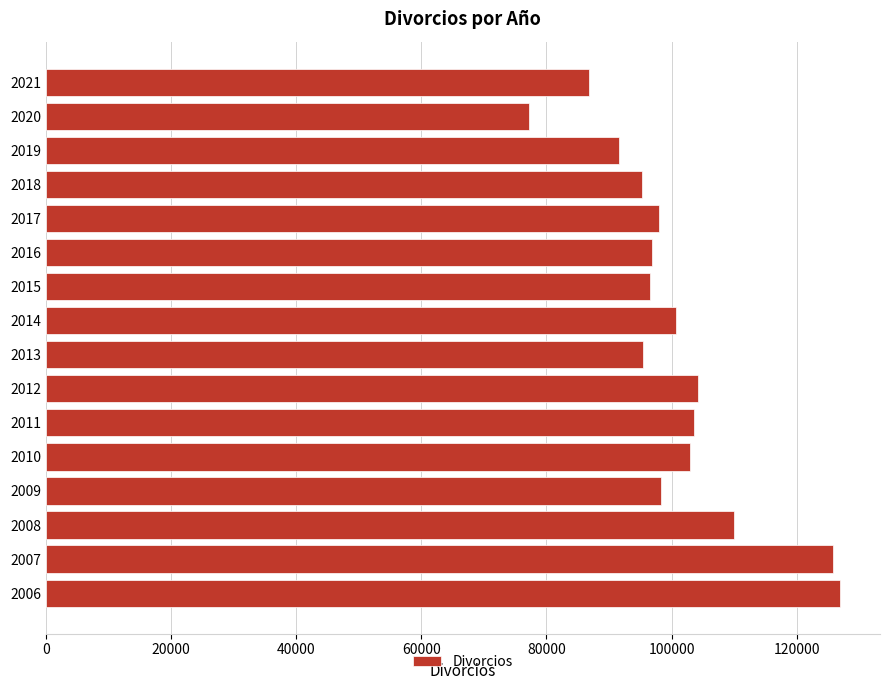

What is the smallest value displayed?

77200